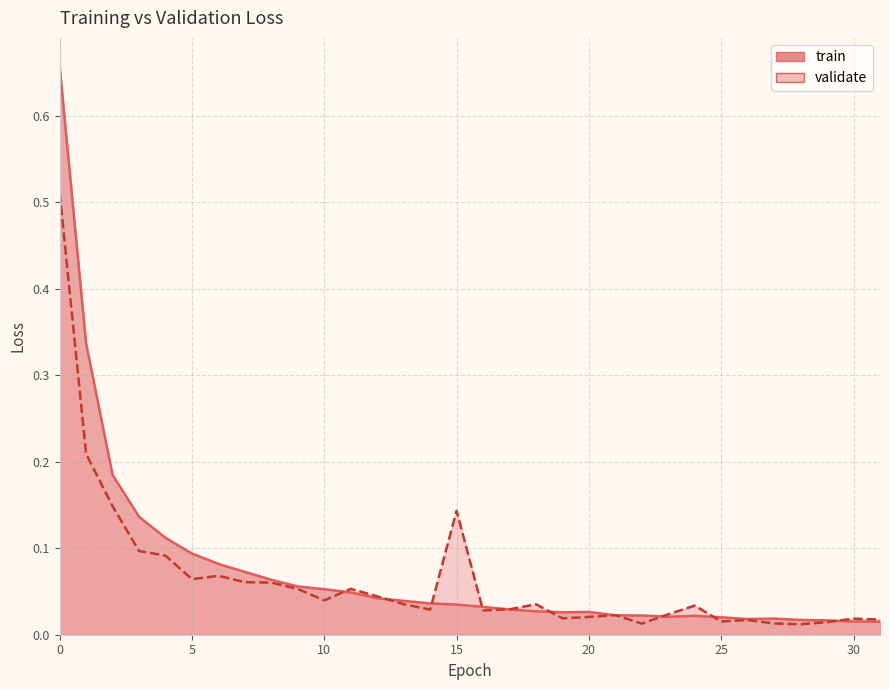

Does the chart display data point markers on the line(s)?

No